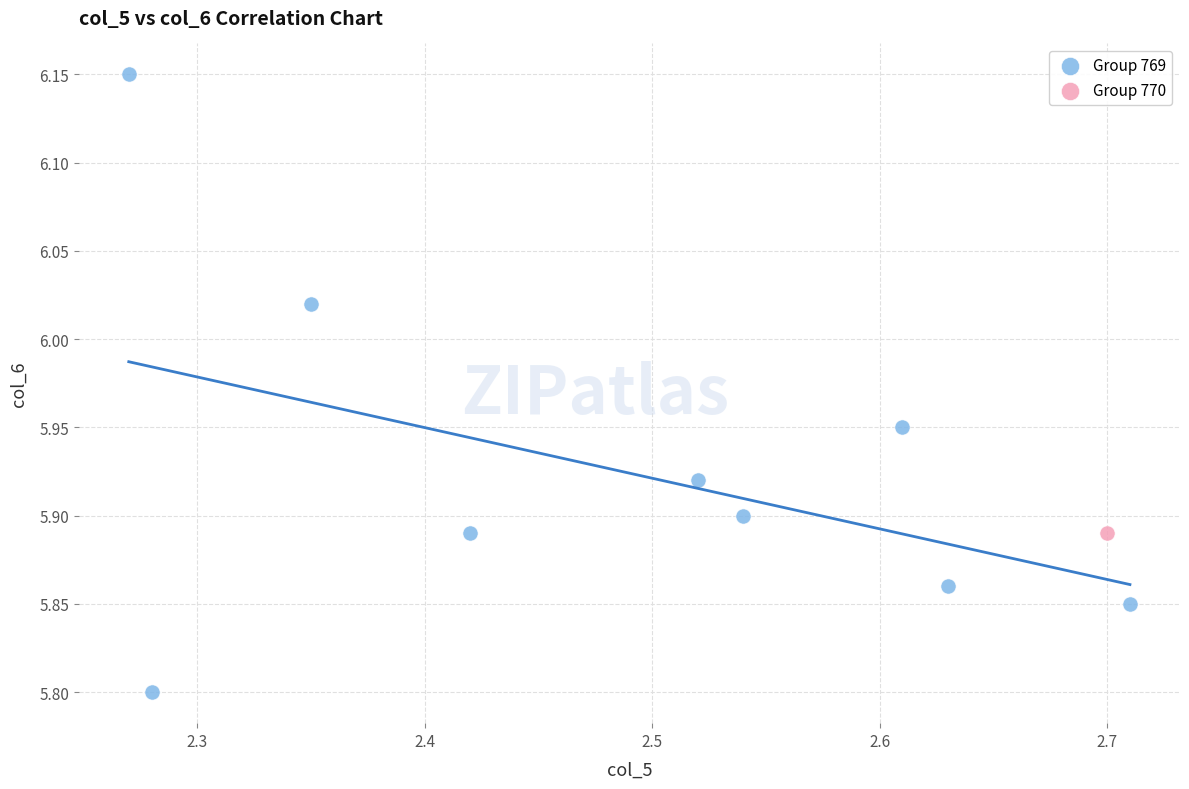

What are all the series names shown in the legend?

Group 769, Group 770